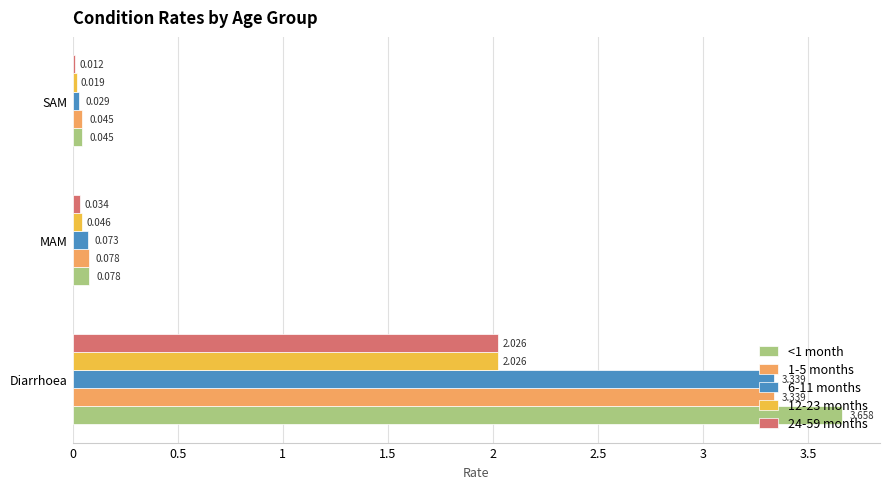

List the labels in order of 6-11 months value, largest first.

Diarrhoea, MAM, SAM